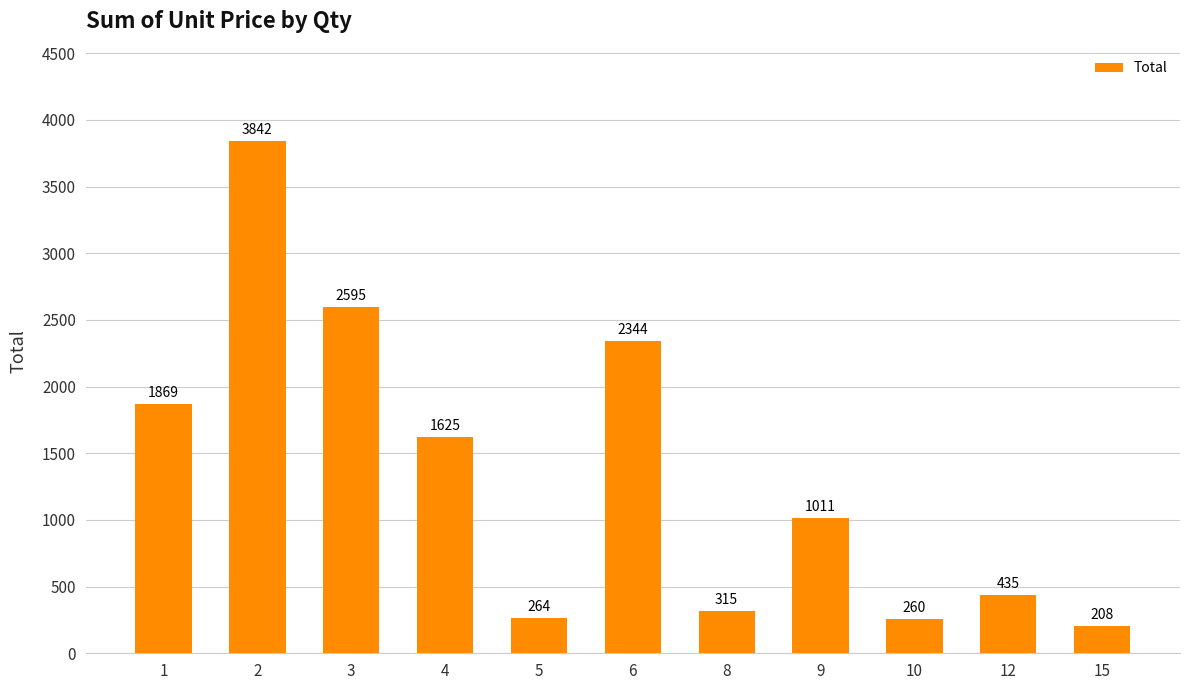

Where does the data first go above 1011?

1